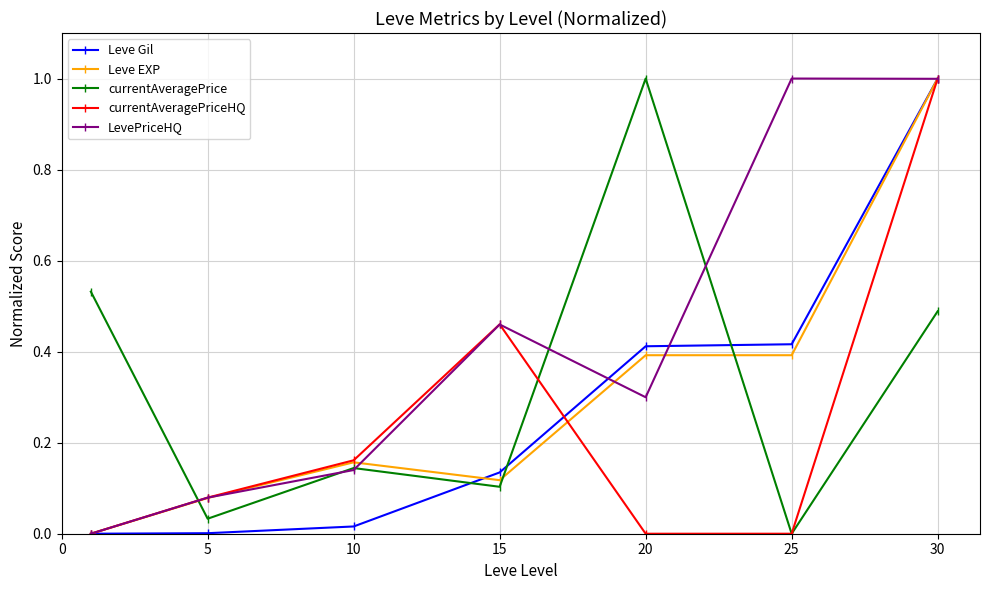

Which series has the largest total across all categories?

LevePriceHQ